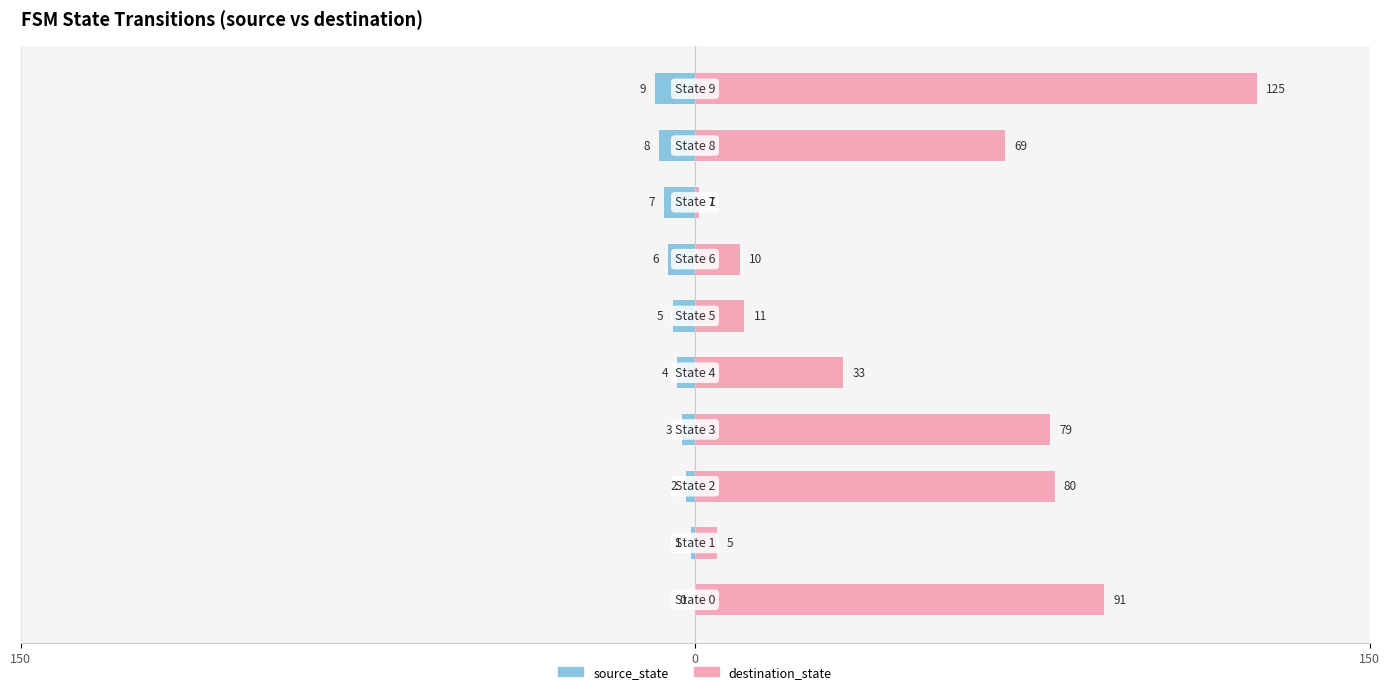

What is the value of the source_state bar at the 10th from the left?

-9